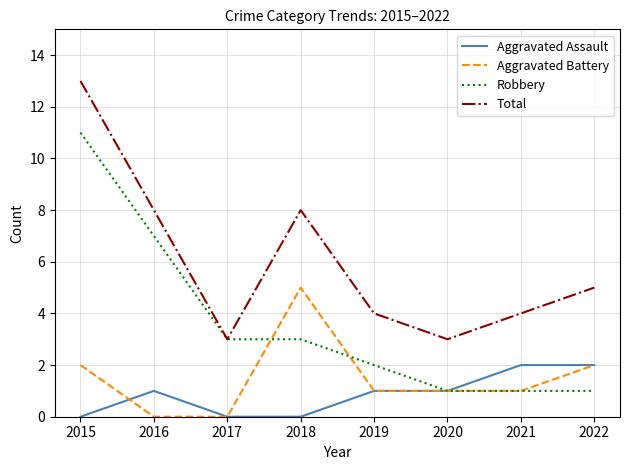

What value does the Aggravated Battery series have at 2018?

5